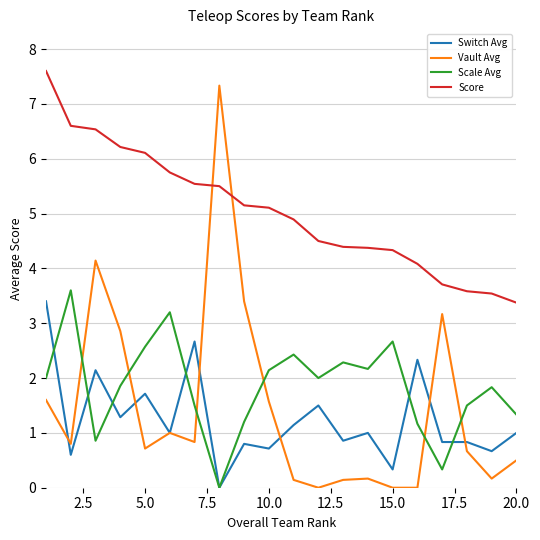

Which series has the largest range (max minus min)?

Vault Avg